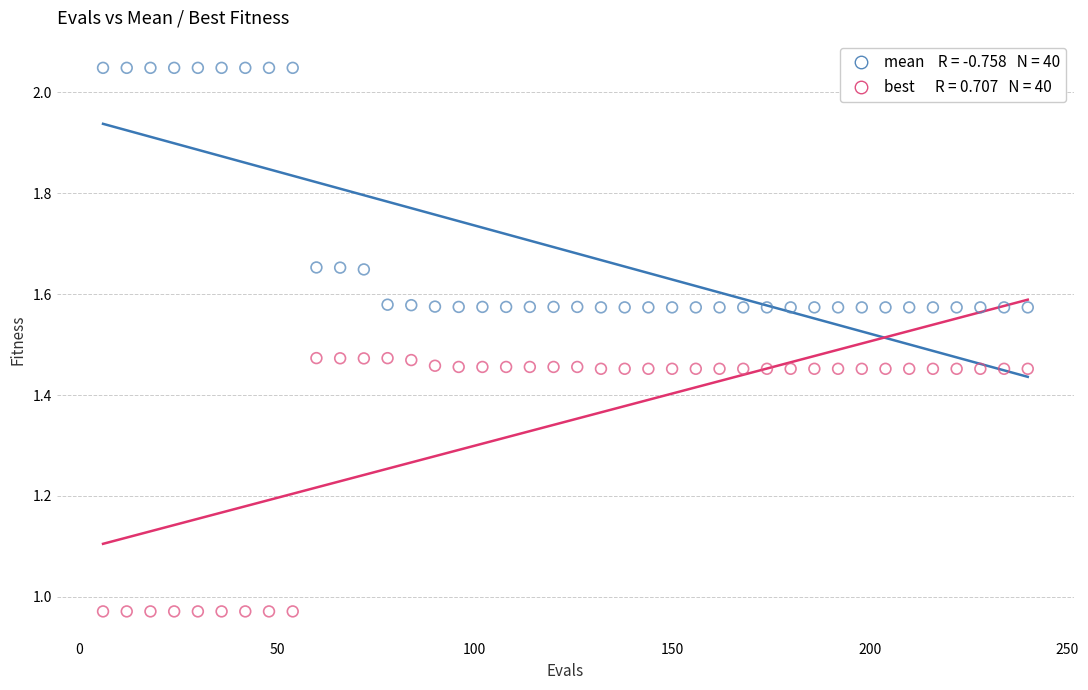

Across all data points, what is the range of X values (max minus min)?

234.0